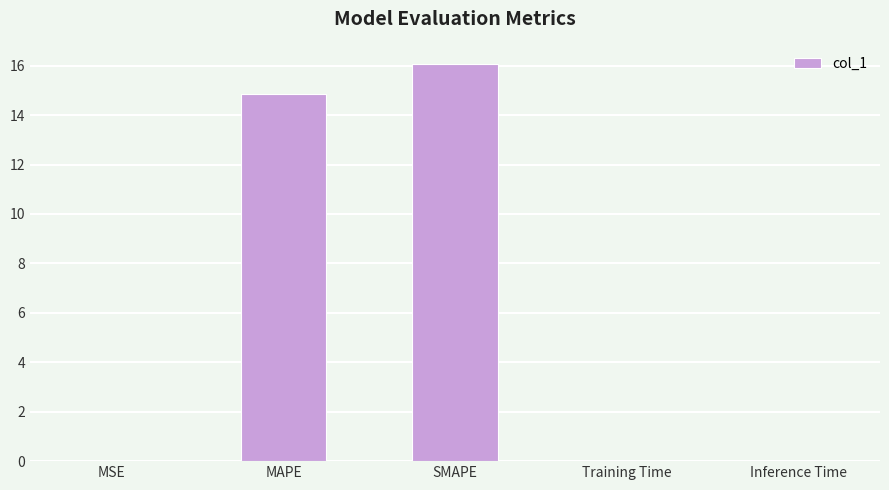

What is the average value?

6.2